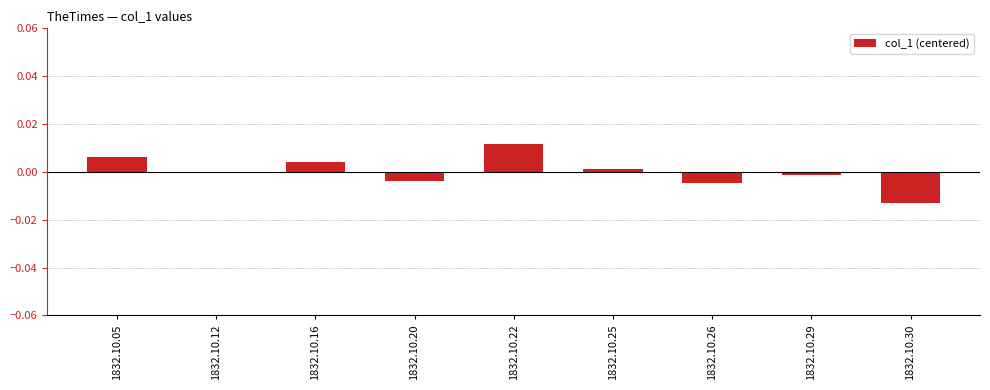

At which category does the chart reach its peak across all series?

1832.10.22